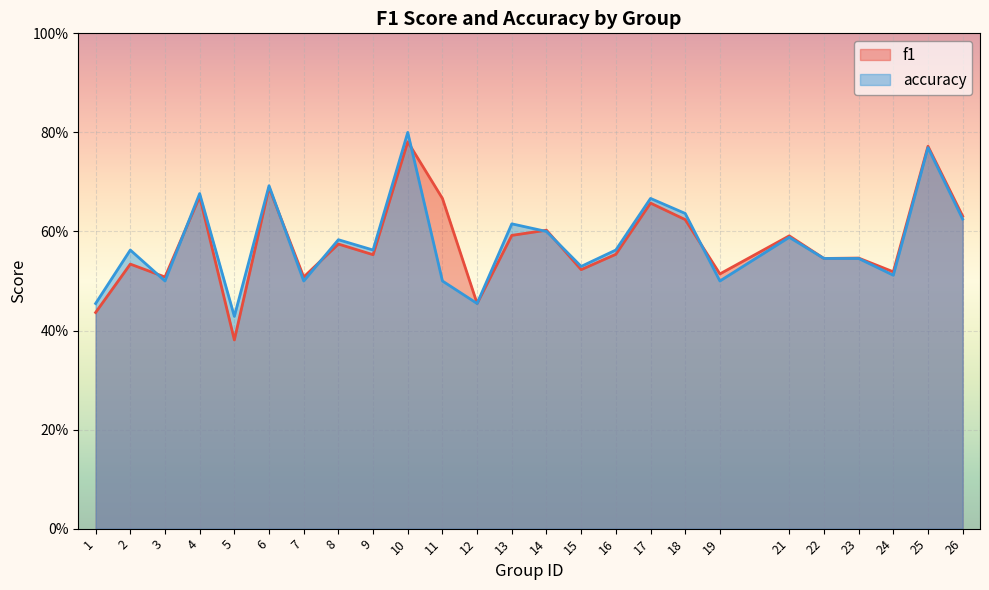

Reading left to right, transcribe all the data shown in this chart.

f1: 0.4	0.5	0.5	0.7	0.4	0.7	0.5	0.6	0.6	0.8	0.7	0.5	0.6	0.6	0.5	0.6	0.7	0.6	0.5	0.6	0.5	0.5	0.5	0.8	0.6
accuracy: 0.5	0.6	0.5	0.7	0.4	0.7	0.5	0.6	0.6	0.8	0.5	0.5	0.6	0.6	0.5	0.6	0.7	0.6	0.5	0.6	0.5	0.5	0.5	0.8	0.6